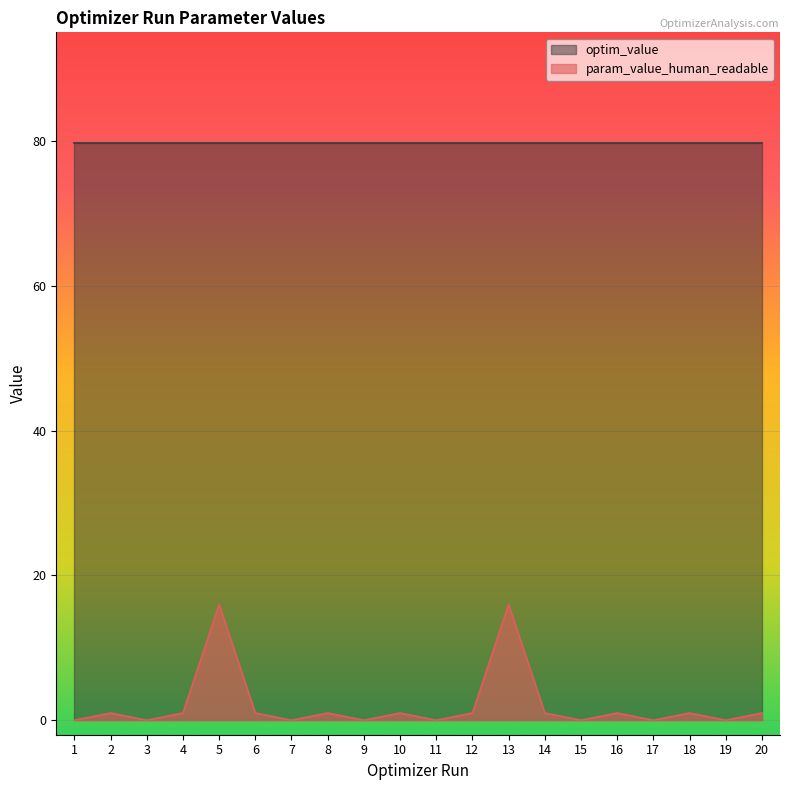

Which label corresponds to the smallest value in the chart?

17